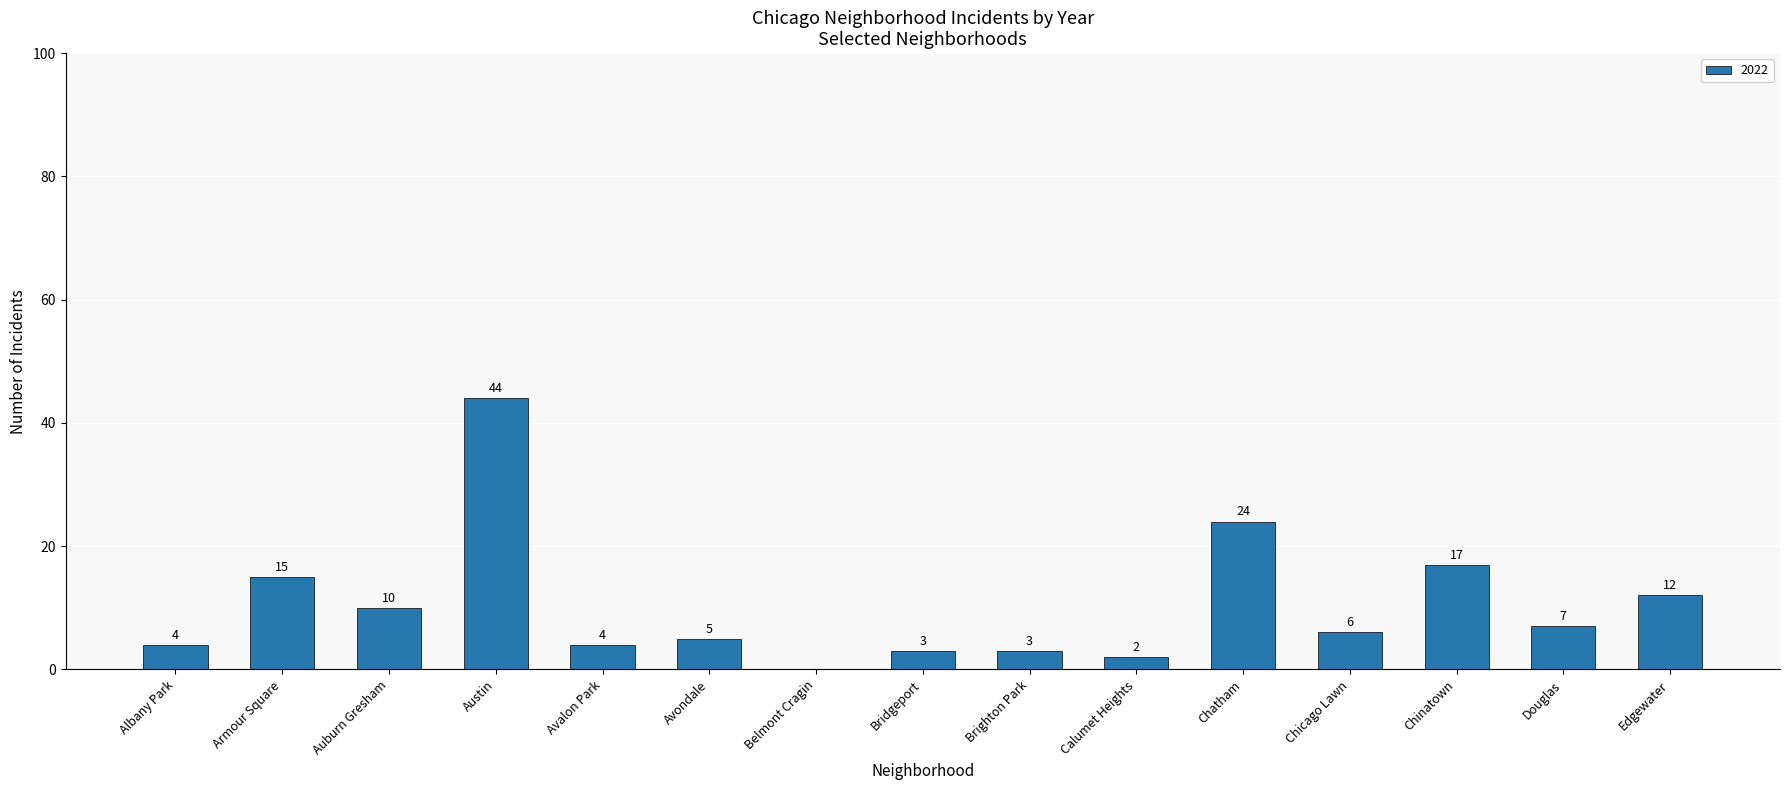

How many positive values are there?

14